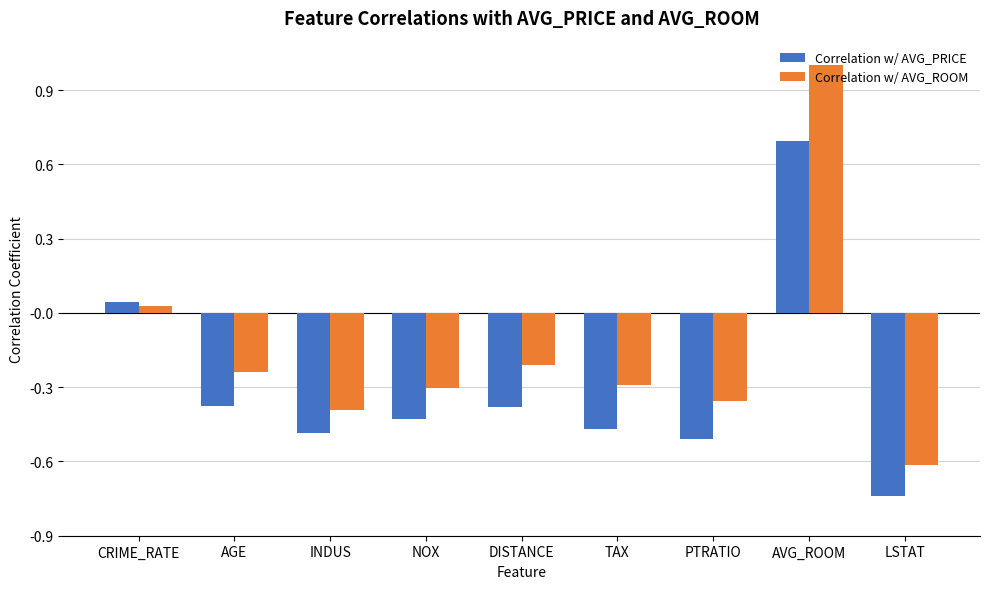

True or false: Correlation w/ AVG_ROOM has a value of -0.2 at DISTANCE.

True